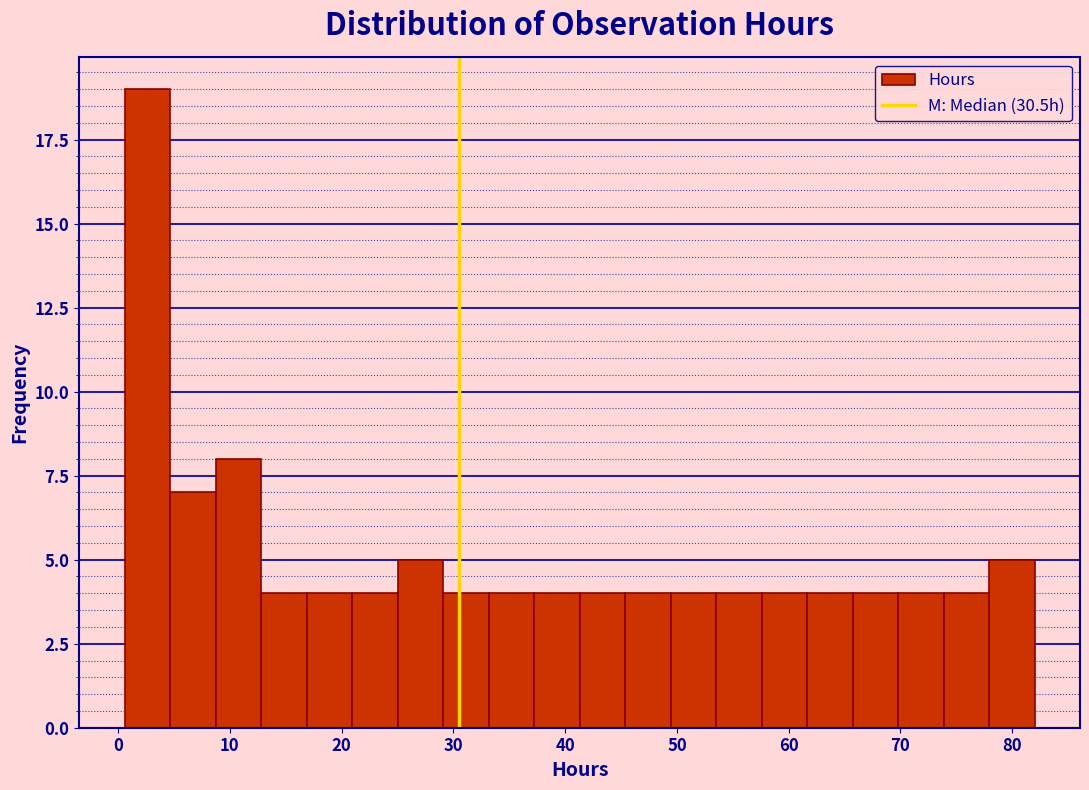

Over which range of the x-axis is the bar tallest?

1 to 5